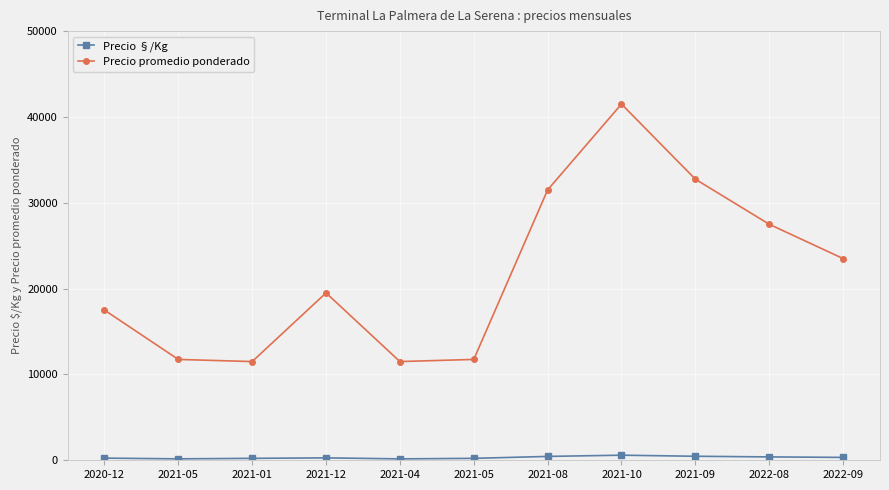

How many values in the Precio §/Kg series are below 279?

5